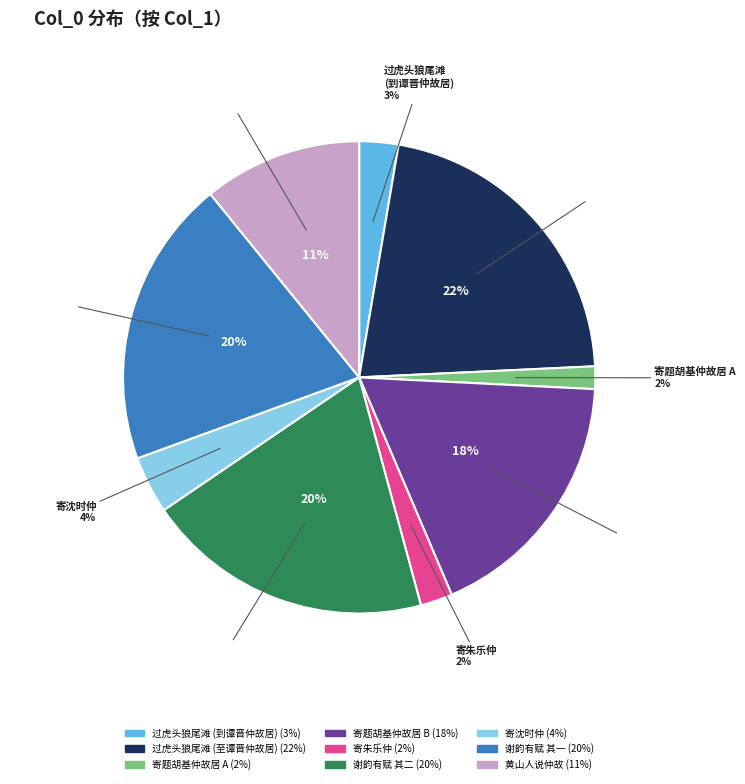

Does any single category account for the majority?

No